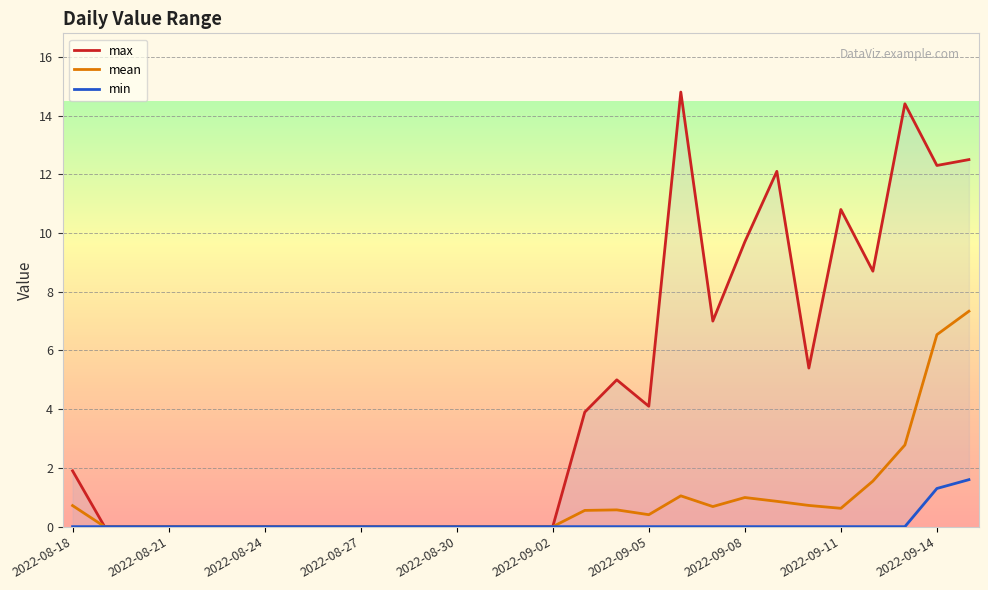

Is it true that min equals 0.0 at 2022-08-21?

True